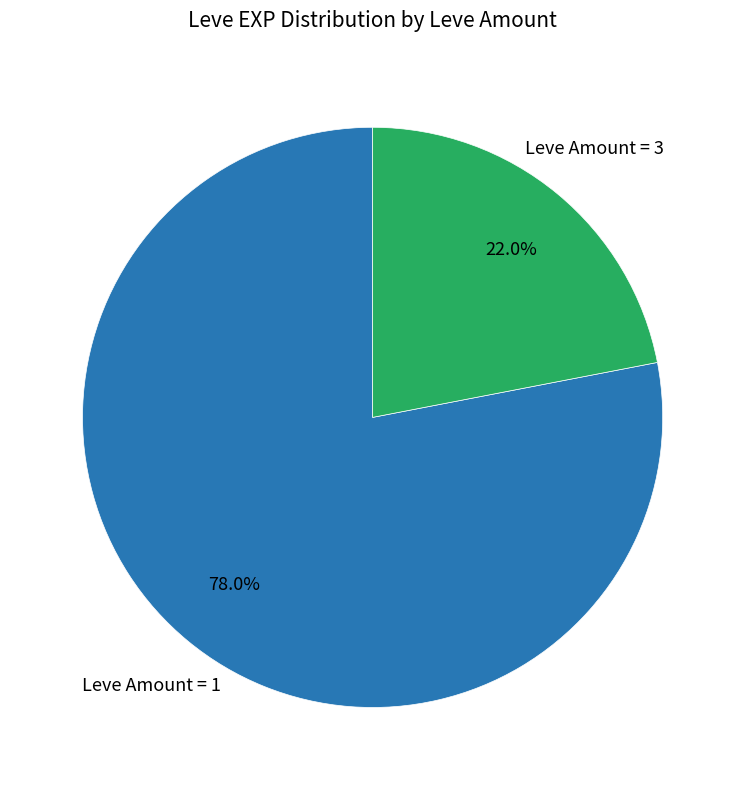

To the nearest percent, what is the average slice percentage?

50%